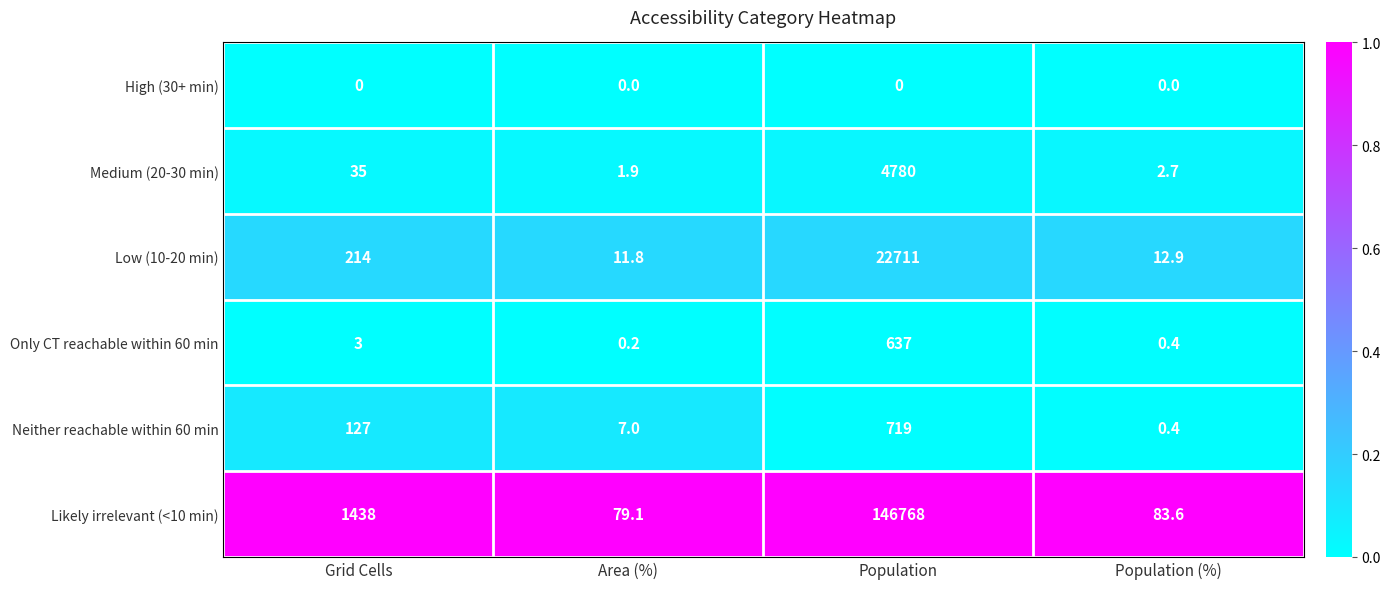

Between Grid Cells and Area (%), which series saw the biggest shift?

Likely irrelevant (<10 min)